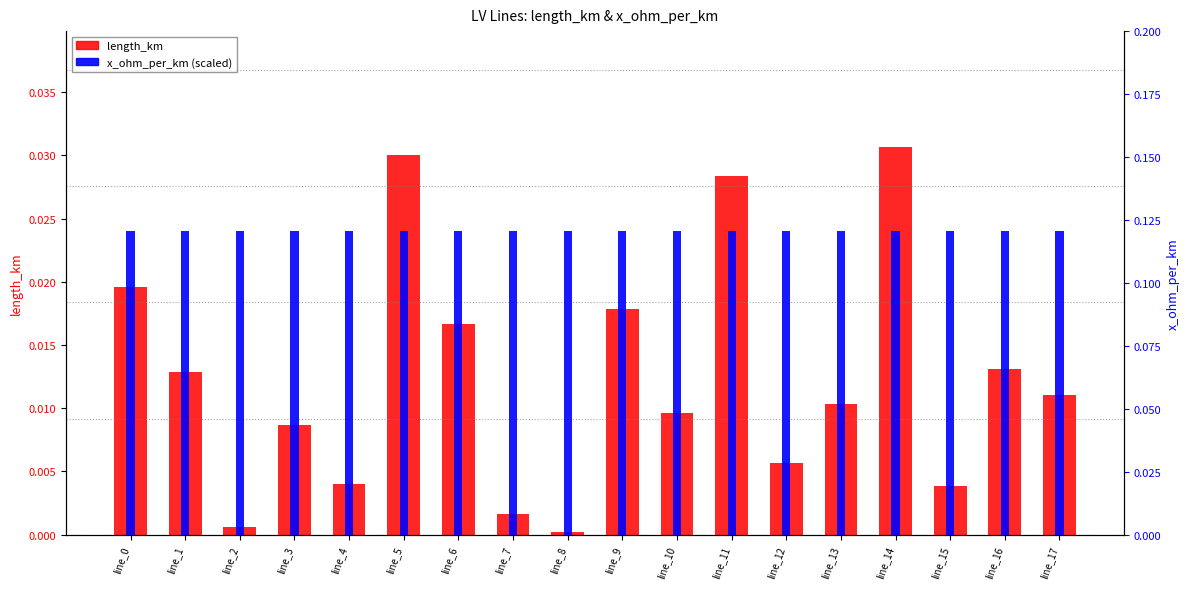

The length_km series shows 0.0 at line_7. True or false?

True